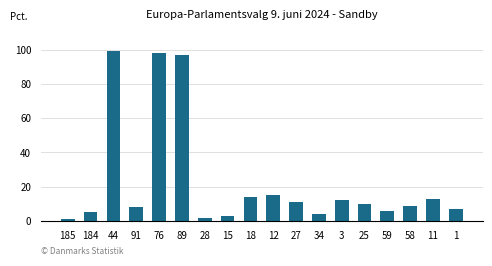

Rank the categories by value from highest to lowest.

44, 76, 89, 12, 18, 11, 3, 27, 25, 58, 91, 1, 59, 184, 34, 15, 28, 185